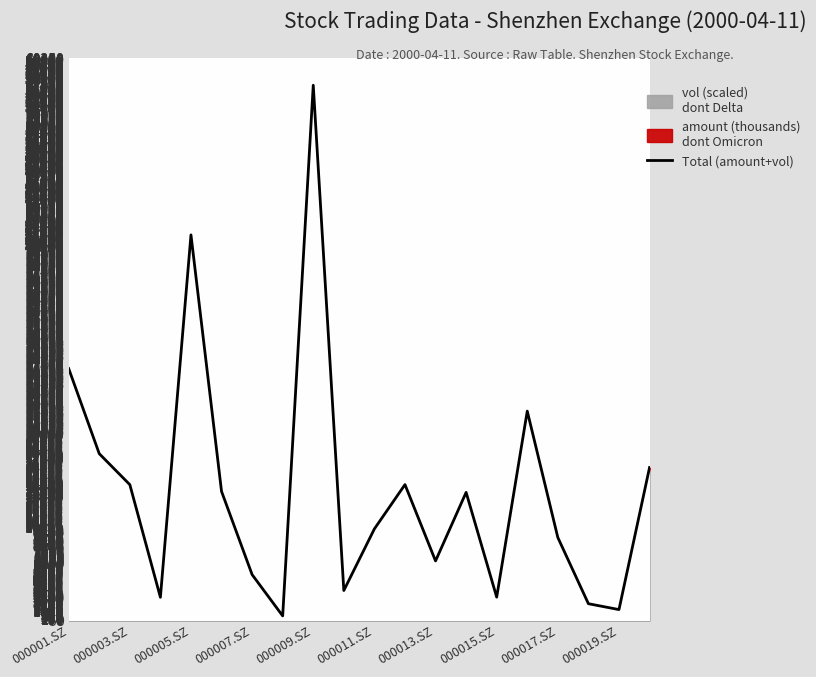

What is the sum of all values?

281285.9